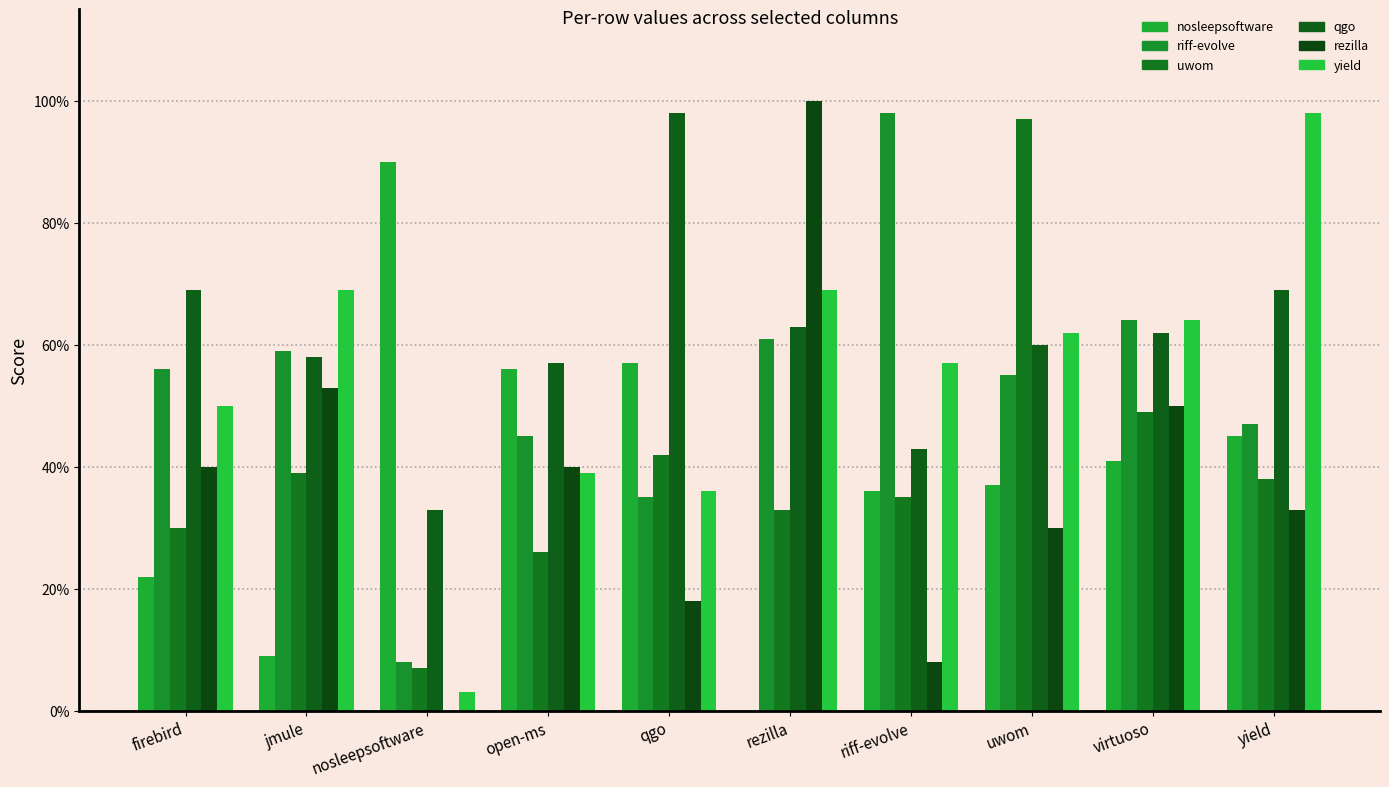

What is the label of the 9th bar from the right?

jmule